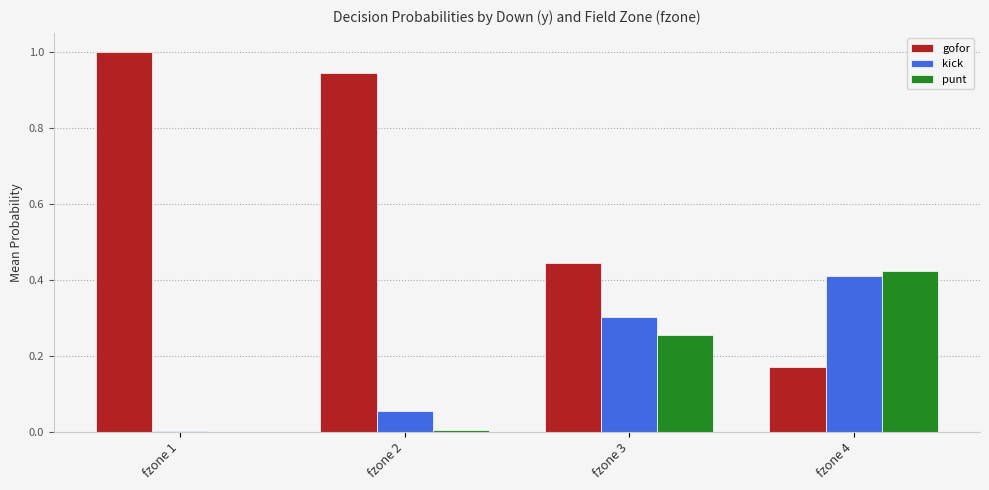

Which series has the largest total across all categories?

gofor